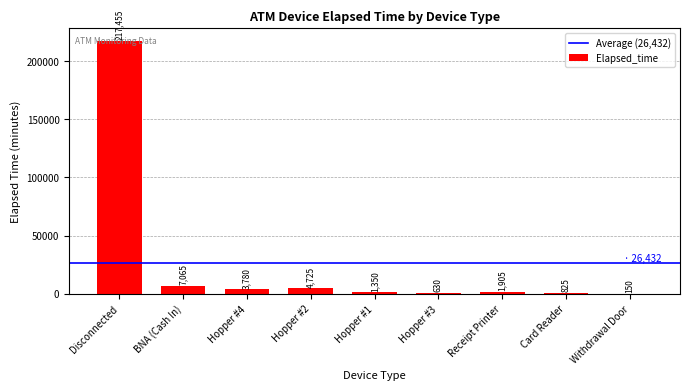

Where is the data nearest to the value 108802?

BNA (Cash In)